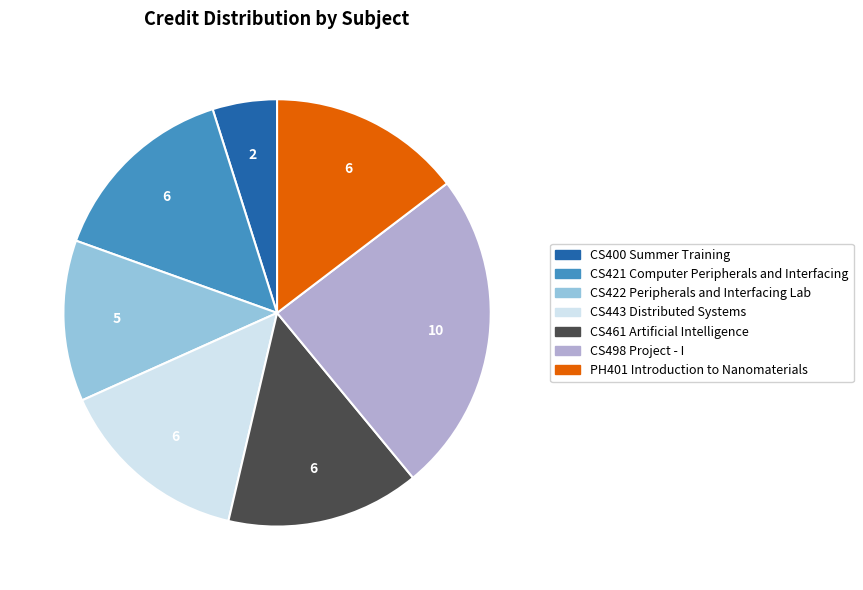

Is CS443 Distributed Systems the majority of the pie?

No